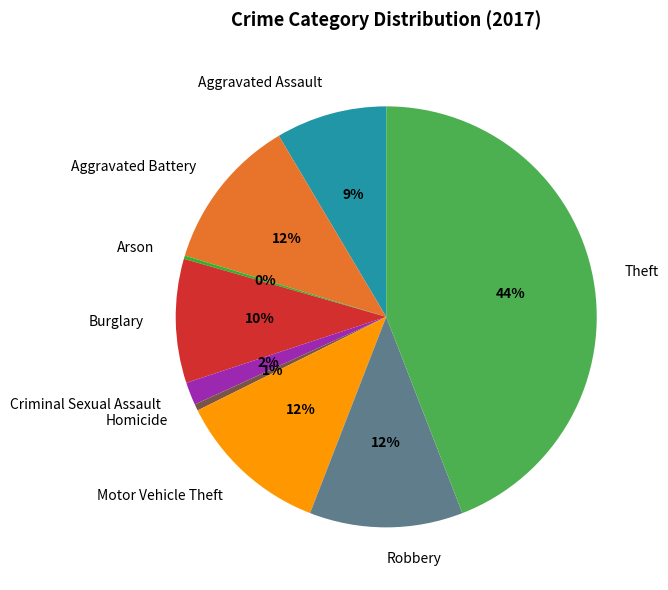

To the nearest percent, what is the difference between the Aggravated Battery and Burglary slice percentages?

2%